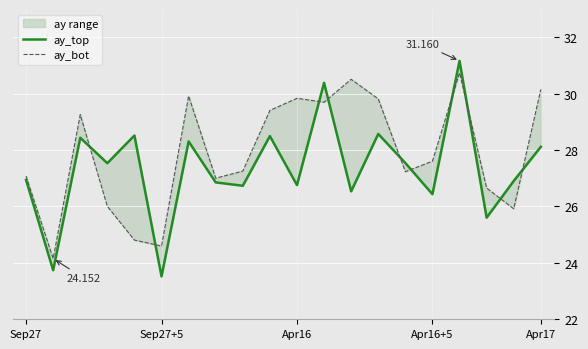

Is this an area chart (filled region under the line)?

No